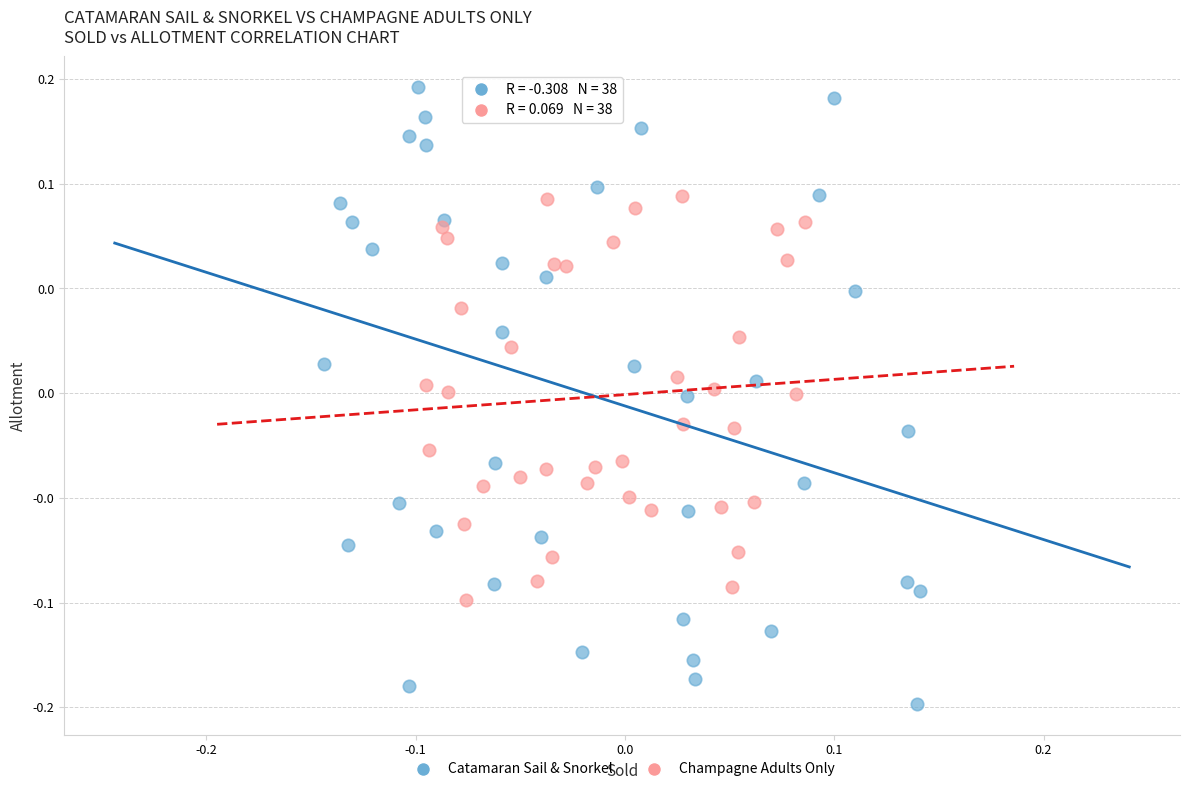

What are all the series names shown in the legend?

Catamaran Sail & Snorkel, Champagne Adults Only